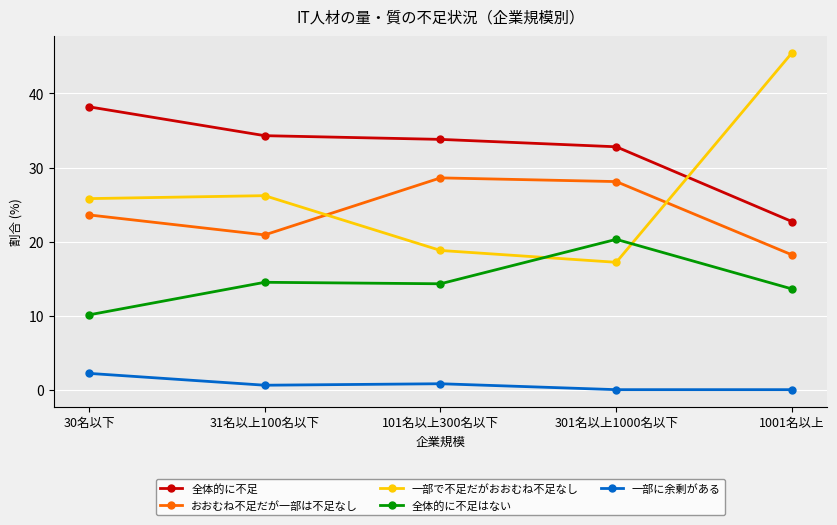

Rank the series at 1001名以上 from highest to lowest value.

一部で不足だがおおむね不足なし, 全体的に不足, おおむね不足だが一部は不足なし, 全体的に不足はない, 一部に余剰がある